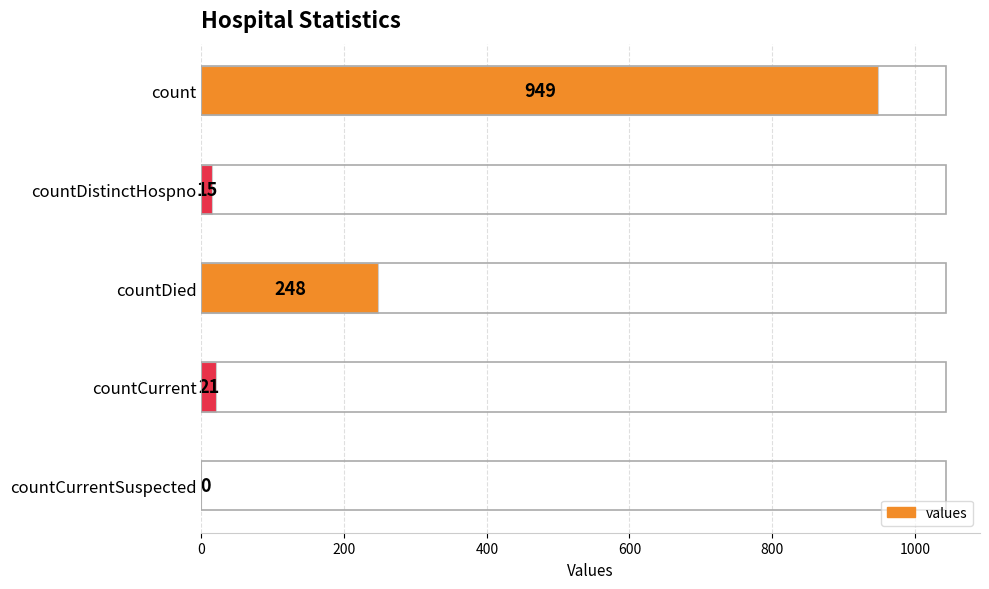

How many categories are shown in the chart?

5